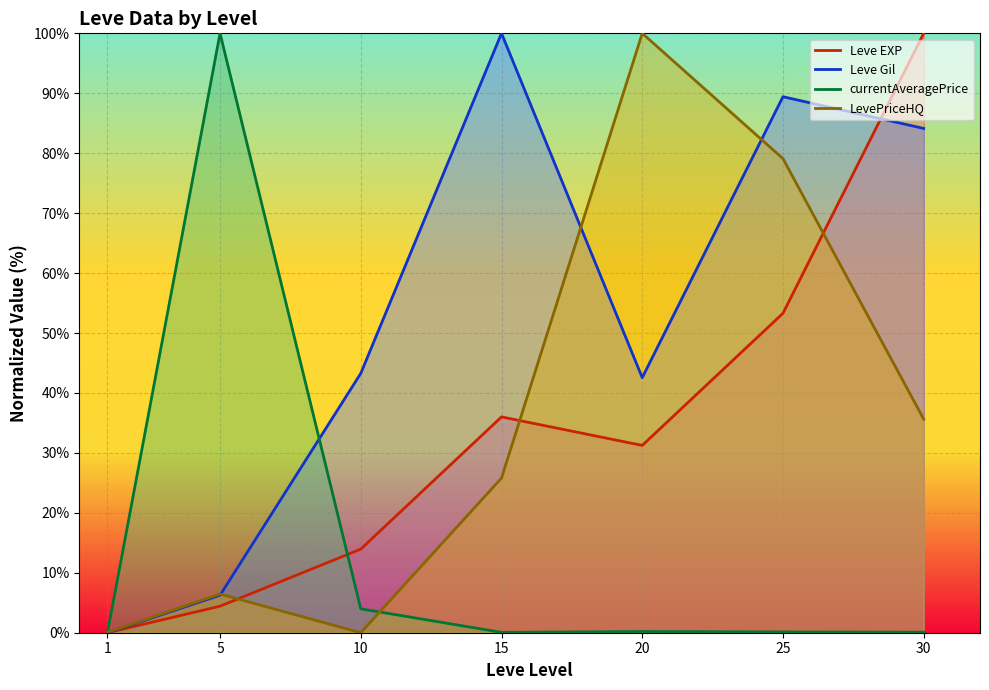

What are all the series names shown in the legend?

Leve EXP, Leve Gil, currentAveragePrice, LevePriceHQ